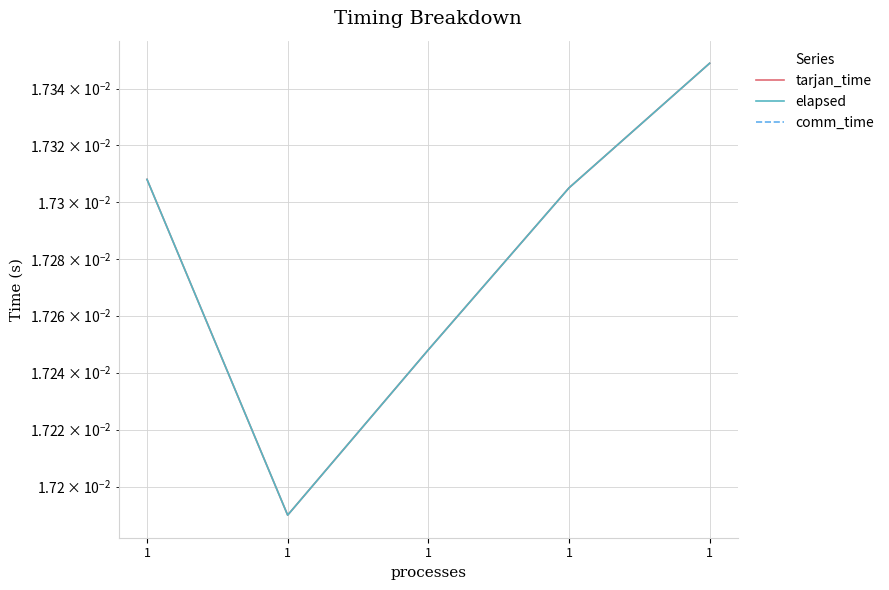

The elapsed series shows 0.0 at 1. True or false?

True